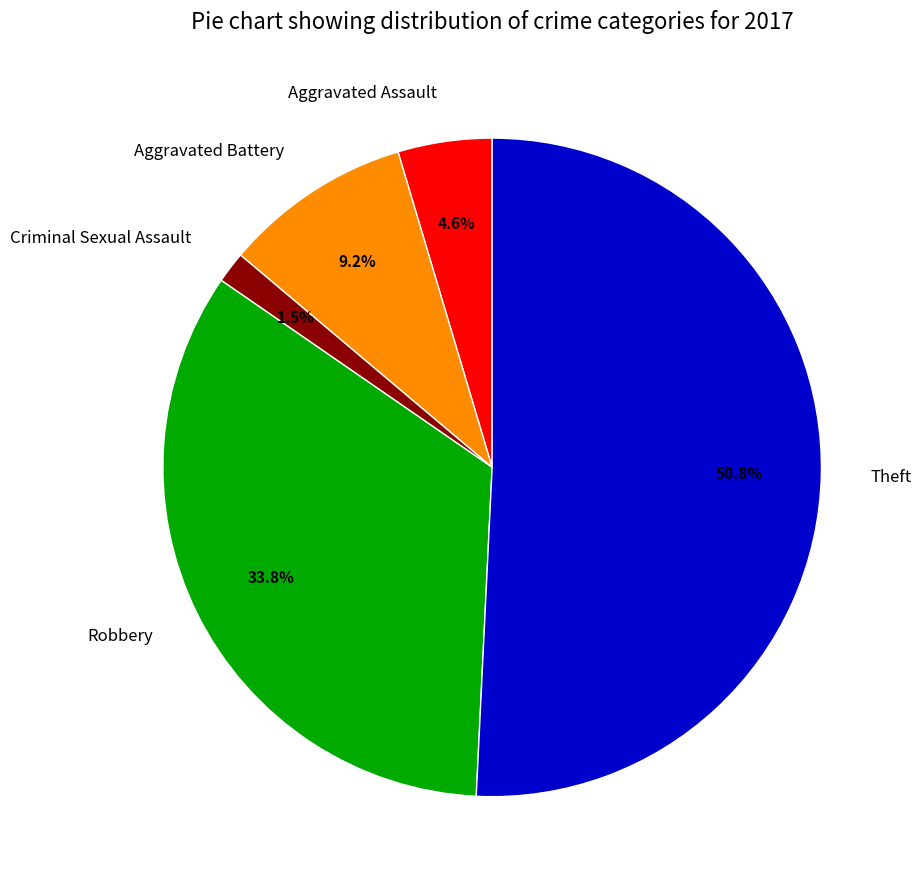

Which has a higher value, Aggravated Battery or Criminal Sexual Assault?

Aggravated Battery